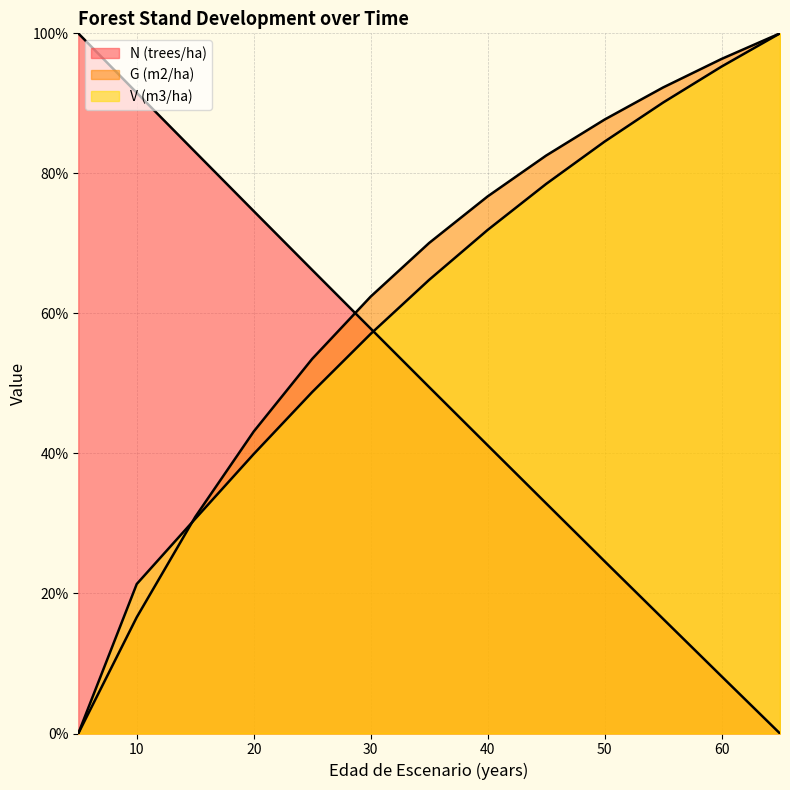

What is the maximum value shown in the chart?

100.0